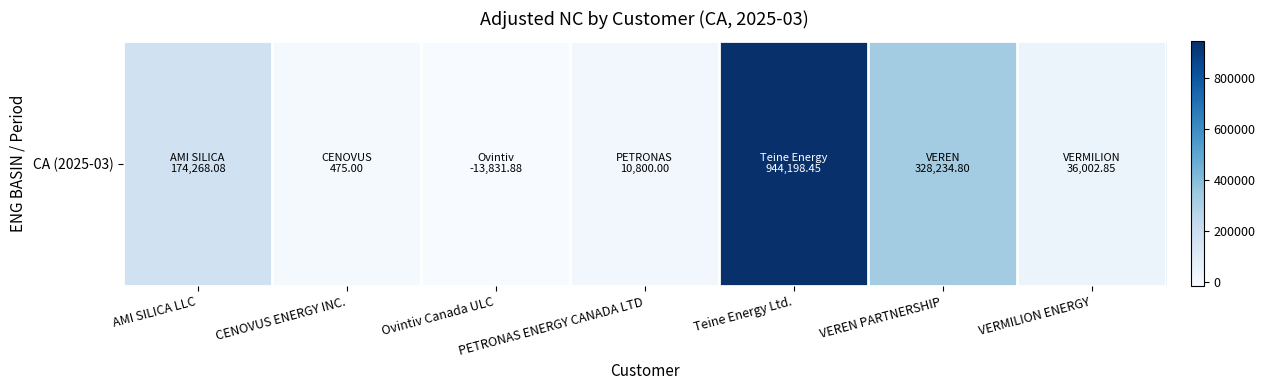

List the labels in order of value, smallest first.

Ovintiv Canada ULC, CENOVUS ENERGY INC., PETRONAS ENERGY CANADA LTD, VERMILION ENERGY, AMI SILICA LLC, VEREN PARTNERSHIP, Teine Energy Ltd.